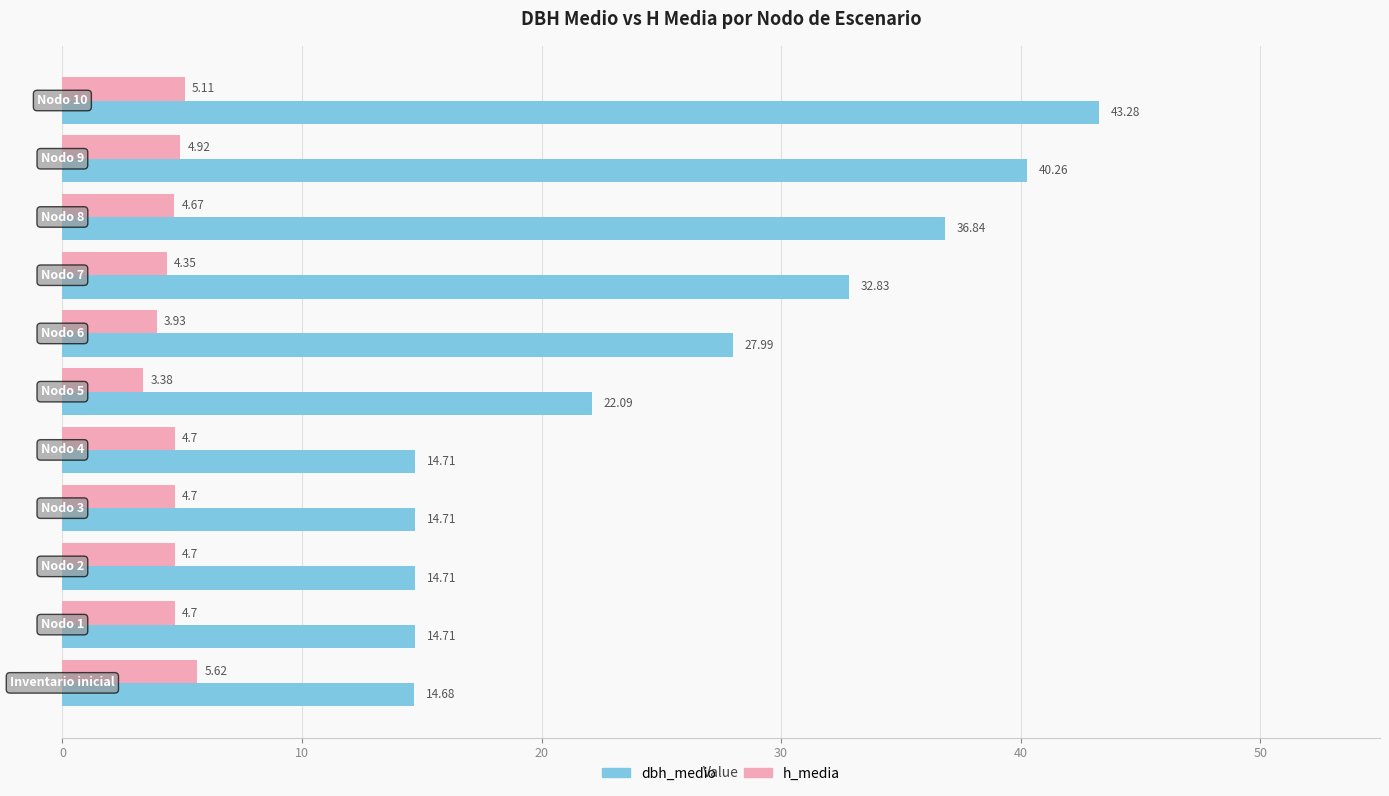

Rank the series by their average value, from lowest to highest.

h_media, dbh_medio